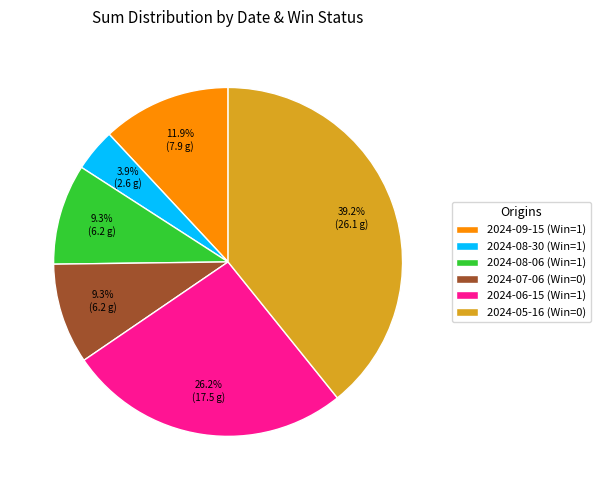

Which has a higher value, 2024-06-15 (Win=1) or 2024-07-06 (Win=0)?

2024-06-15 (Win=1)